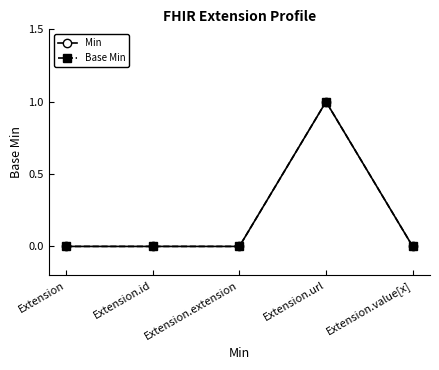

Is this an area chart (filled region under the line)?

No